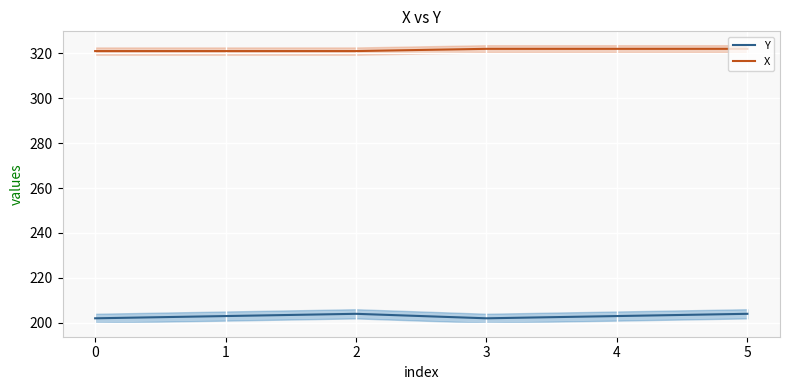

What is the minimum value for Y?

202